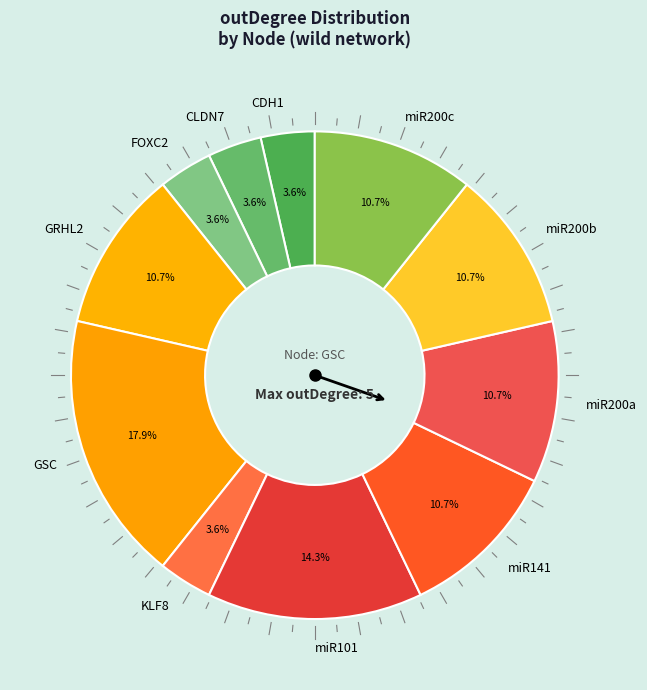

Which has a higher value, miR141 or GSC?

GSC